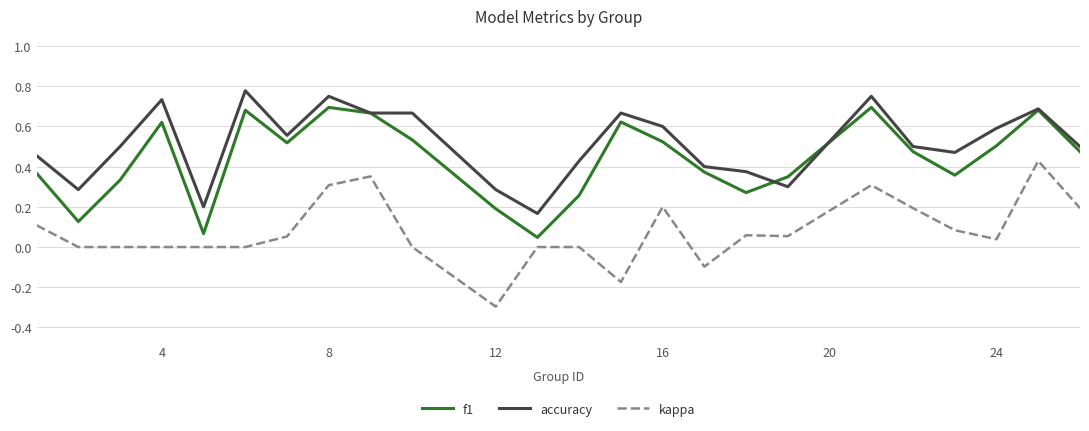

Rank the series by their maximum value, from highest to lowest.

accuracy, f1, kappa